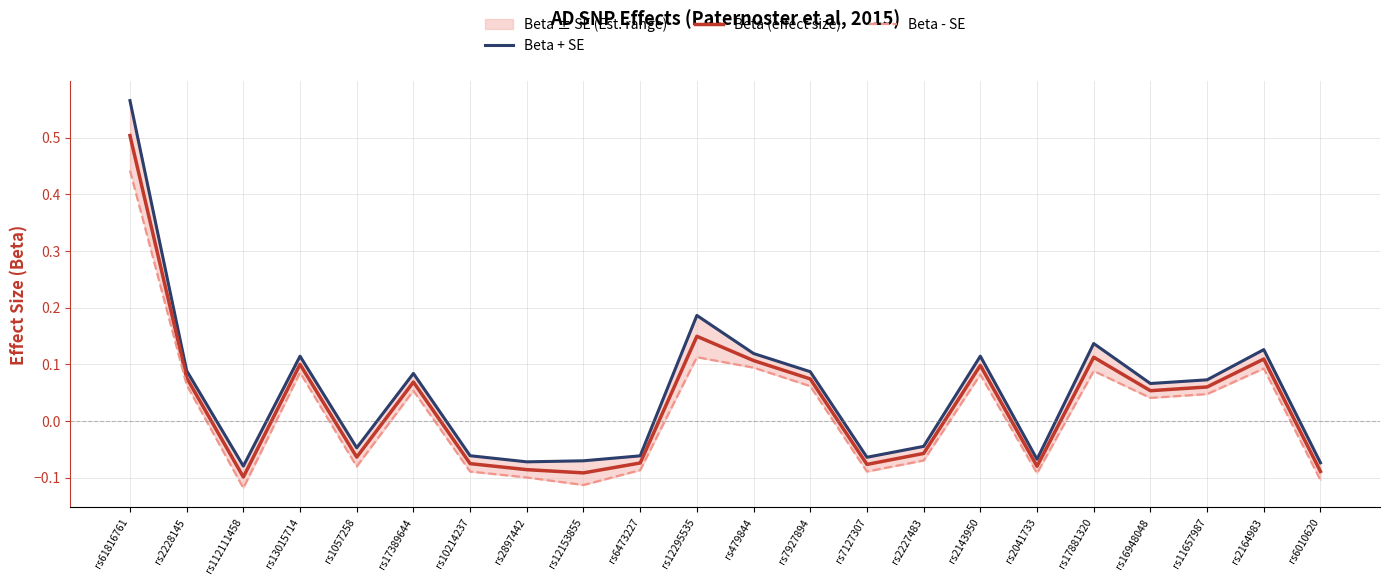

What is the sum of all Beta (effect size) values?

0.7